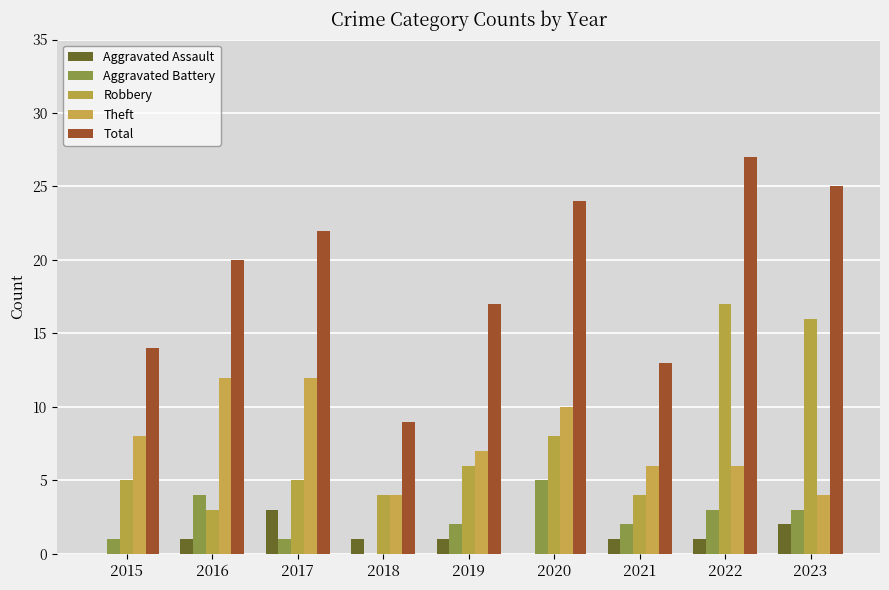

Reading right to left, extract all data points from this chart.

Aggravated Assault: 2023=2	2022=1	2021=1	2020=0	2019=1	2018=1	2017=3	2016=1	2015=0
Aggravated Battery: 2023=3	2022=3	2021=2	2020=5	2019=2	2018=0	2017=1	2016=4	2015=1
Robbery: 2023=16	2022=17	2021=4	2020=8	2019=6	2018=4	2017=5	2016=3	2015=5
Theft: 2023=4	2022=6	2021=6	2020=10	2019=7	2018=4	2017=12	2016=12	2015=8
Total: 2023=25	2022=27	2021=13	2020=24	2019=17	2018=9	2017=22	2016=20	2015=14